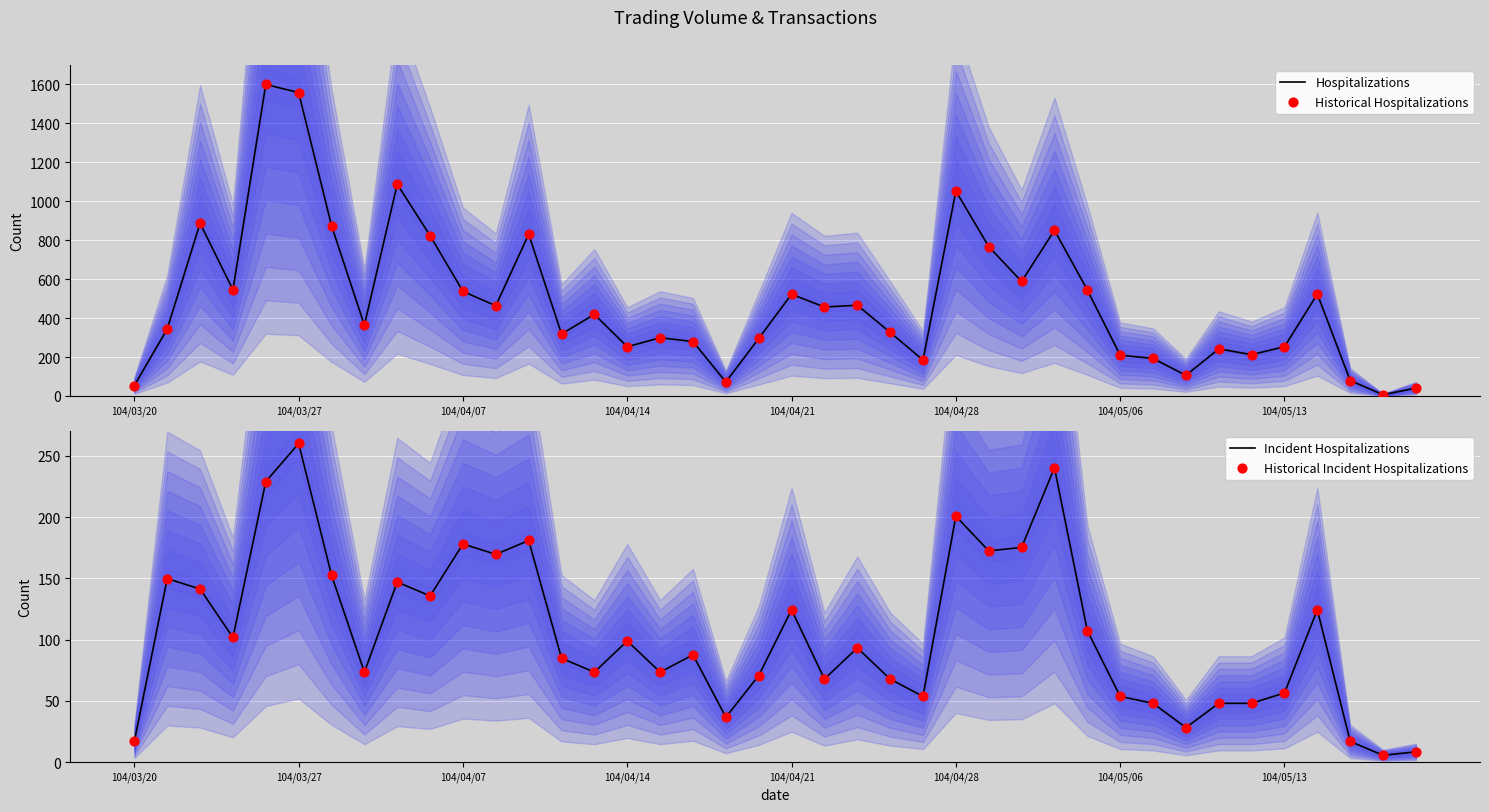

Which series contains the highest Y value?

Hospitalizations